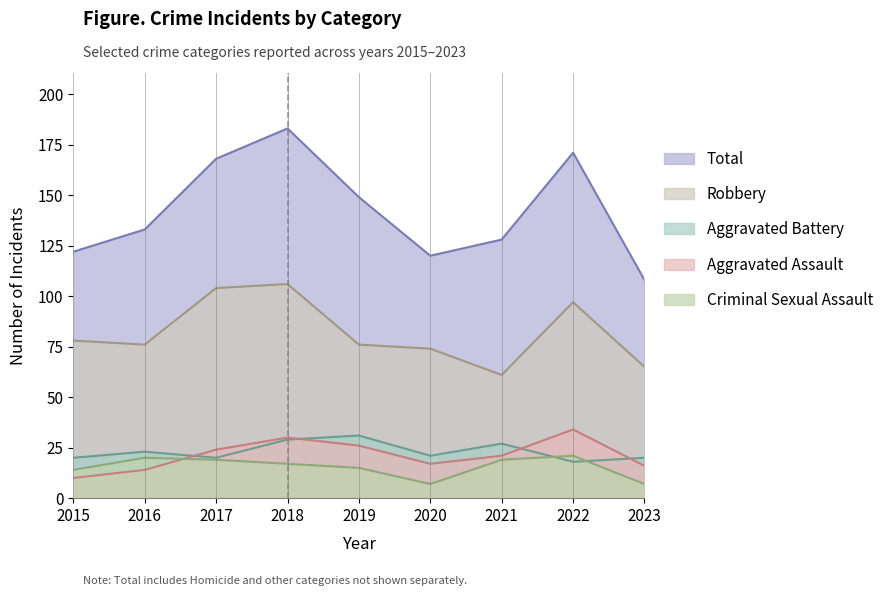

How many lines are shown in the chart?

5